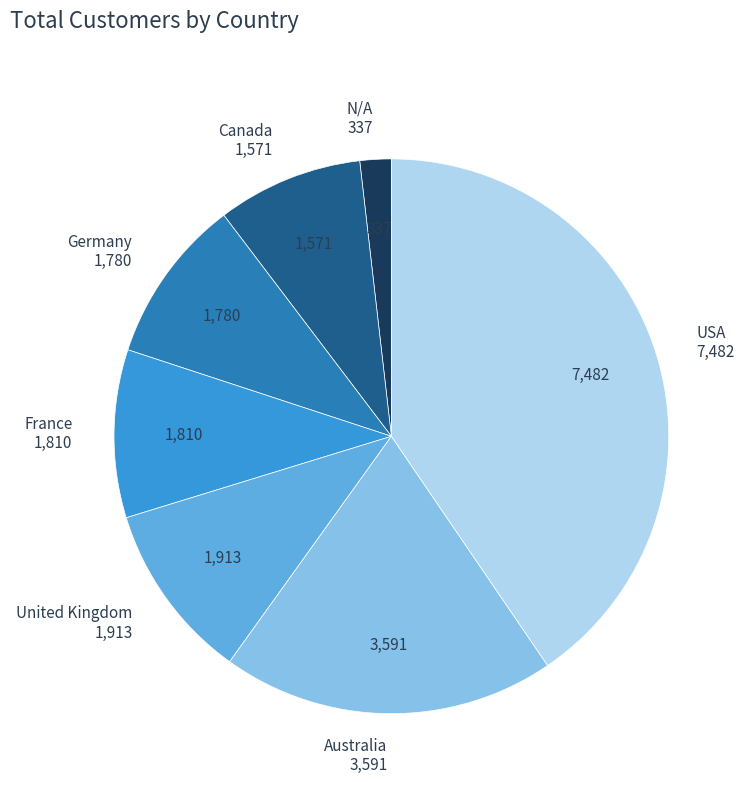

Is there any slice that represents more than half of the pie?

No